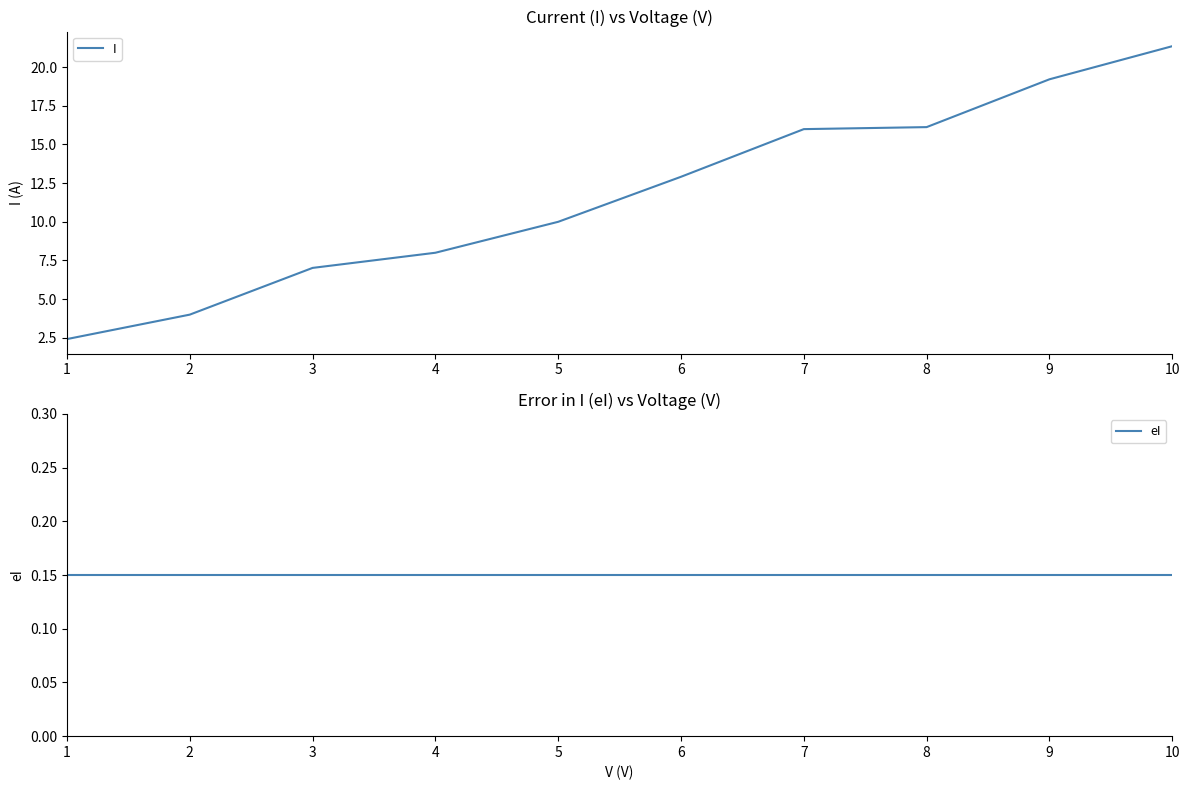

The I series shows 19.2 at 9. True or false?

True